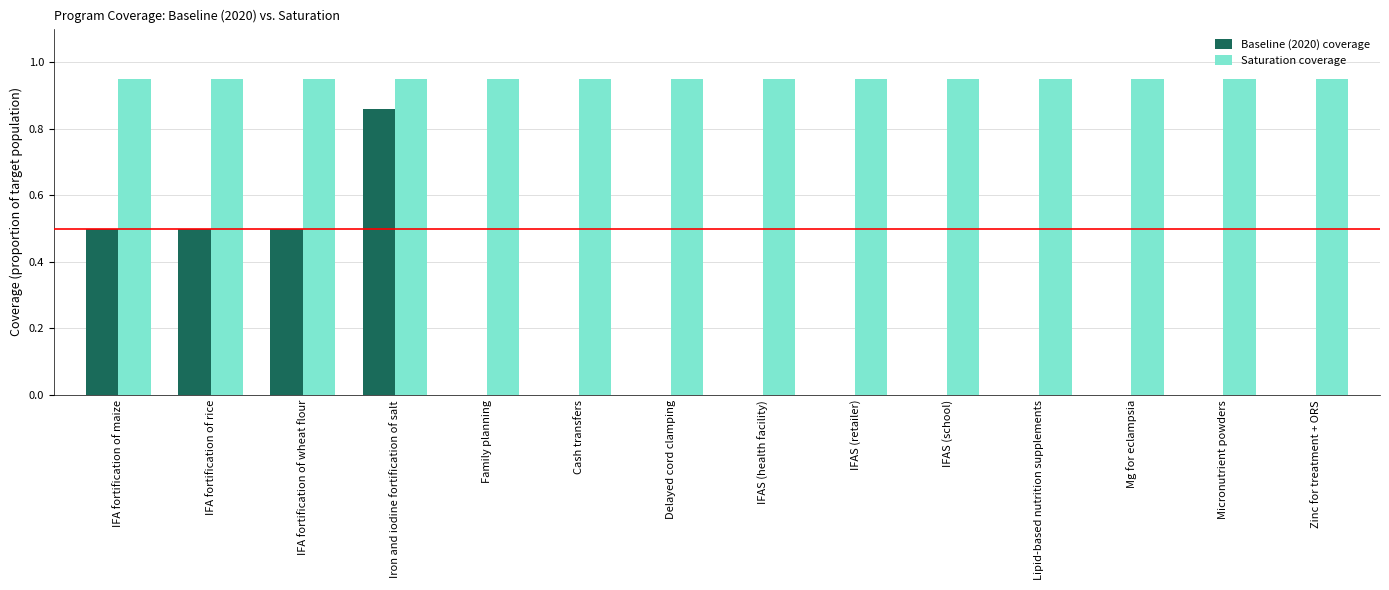

Is the value of Baseline (2020) coverage at IFA fortification of wheat flour greater than the value of Saturation coverage at Delayed cord clamping?

No